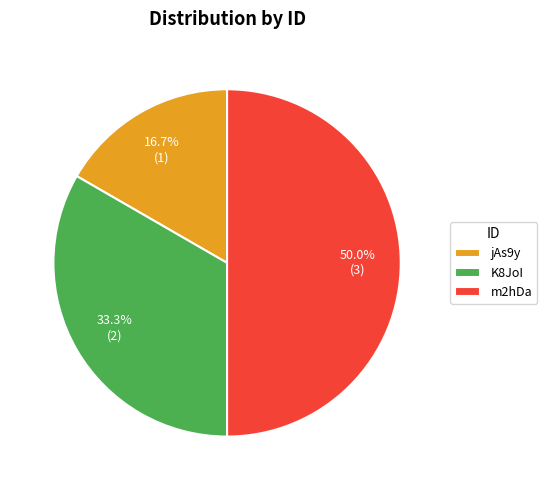

To the nearest percent, what is the average slice percentage?

33%